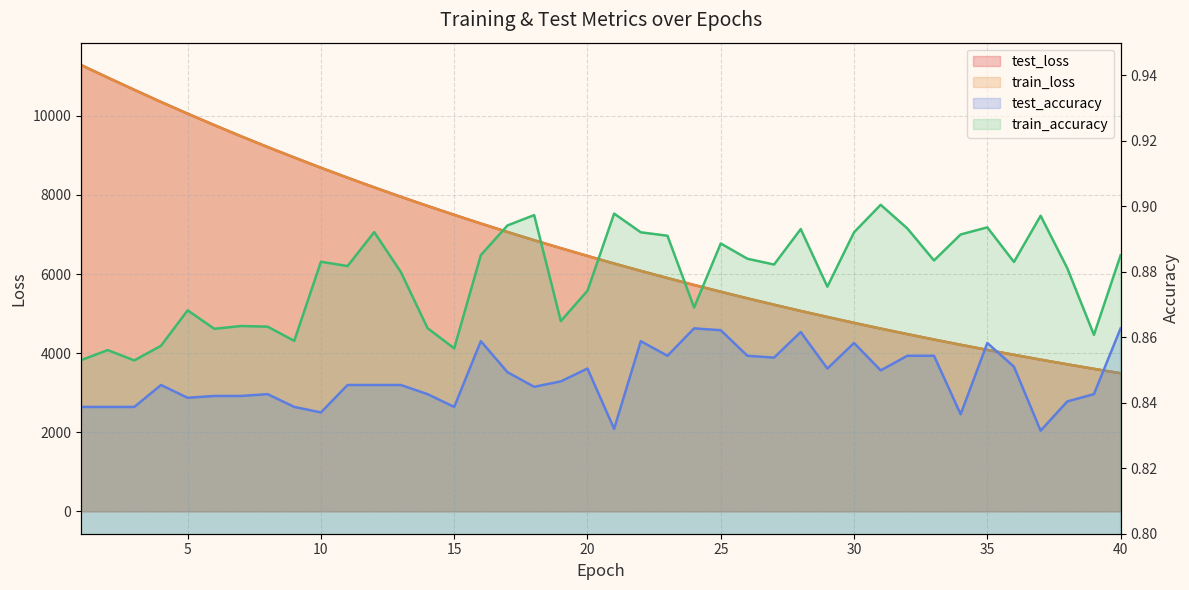

Which category has the lowest value in the train_accuracy series?

3